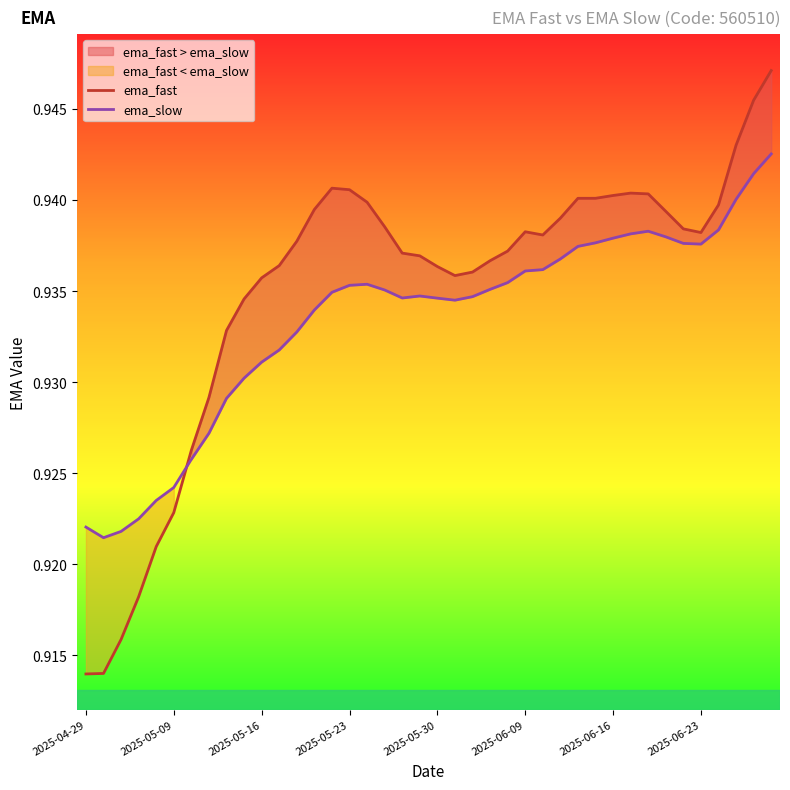

Where is the first local maximum for ema_slow?

16